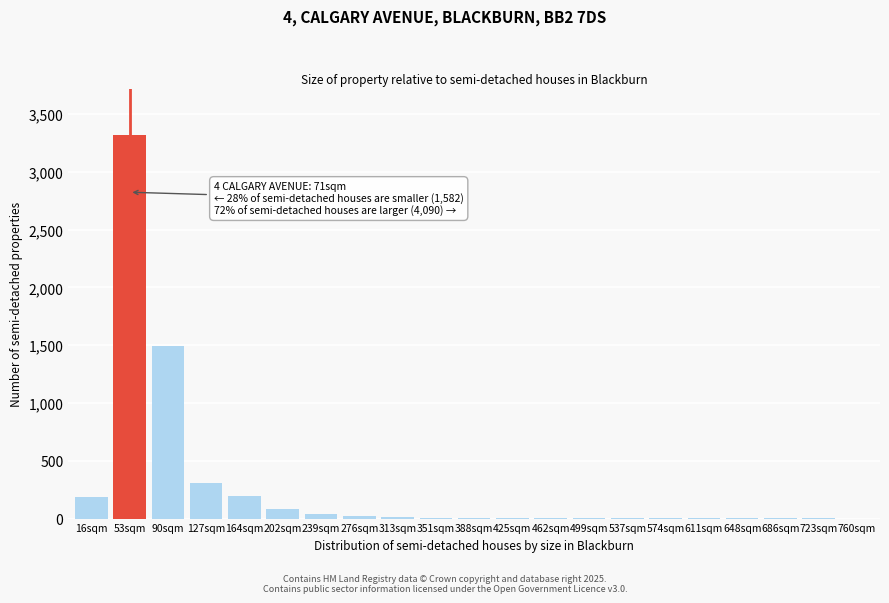

What is the sum of all values?

5705